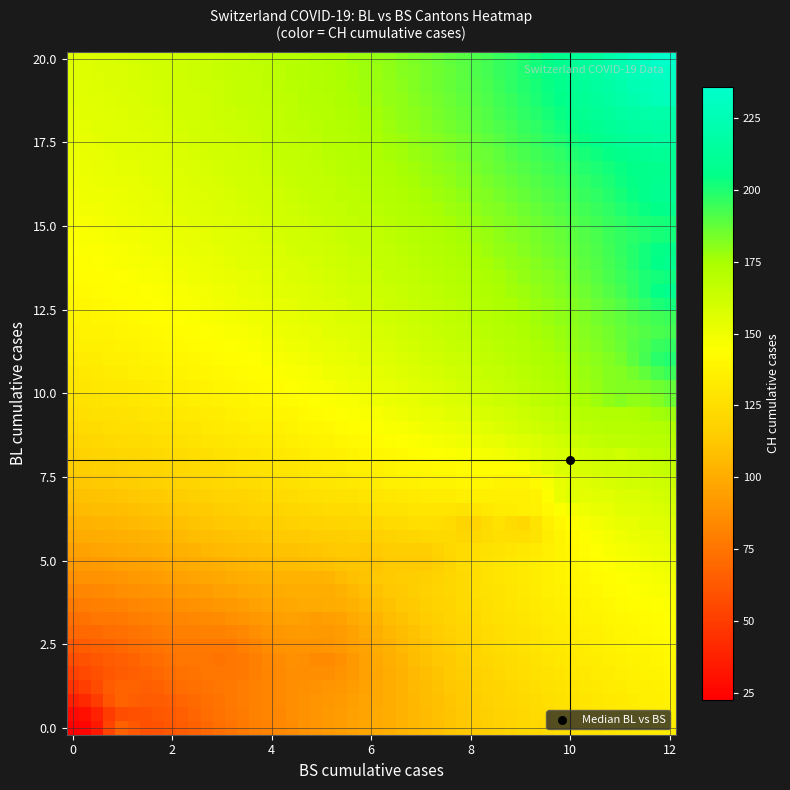

What is the sum of the CH_vals values at 10 and 37?

318